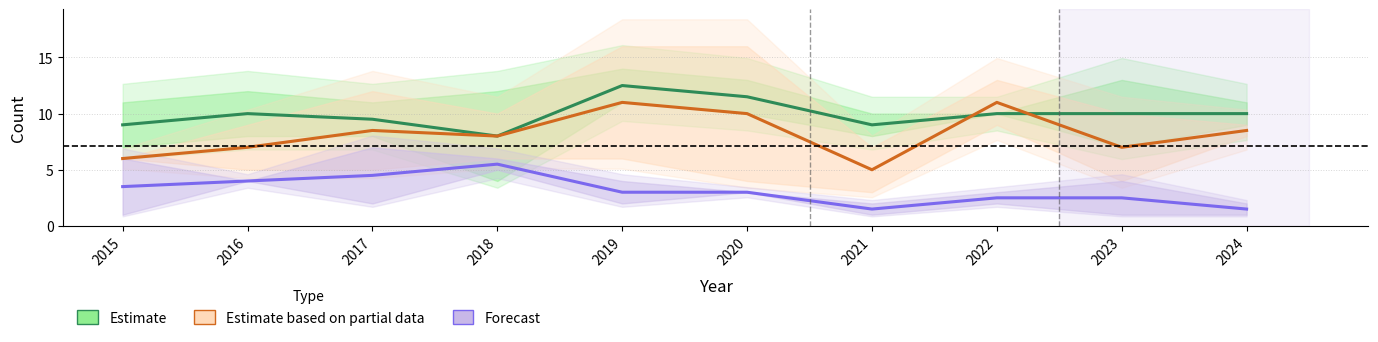

True or false: Estimate and Forecast cross at least once.

False